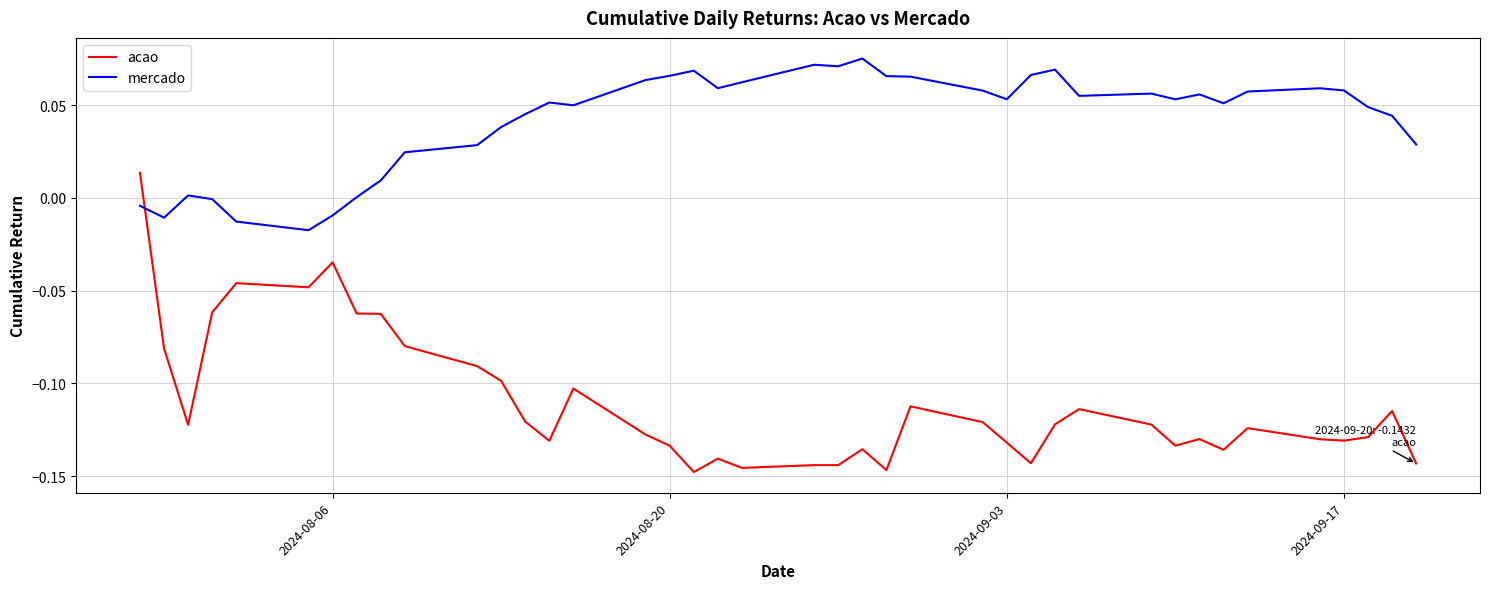

List the series in order of their overall mean, highest first.

mercado, acao